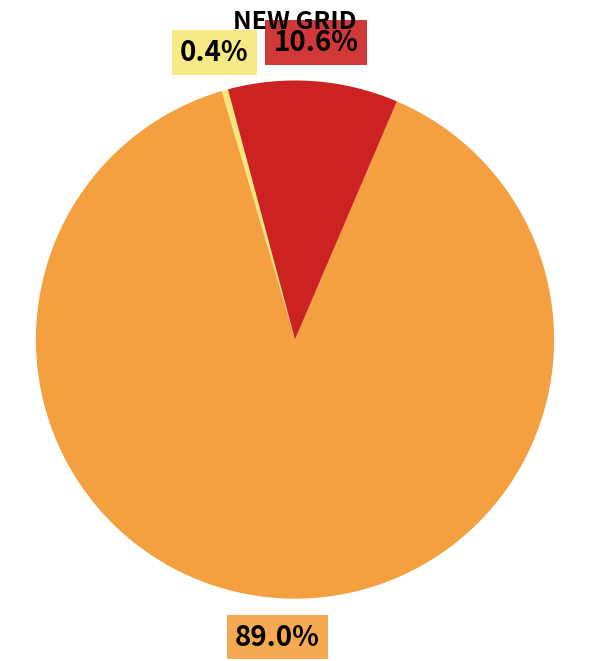

Is there a majority slice in this chart?

Yes